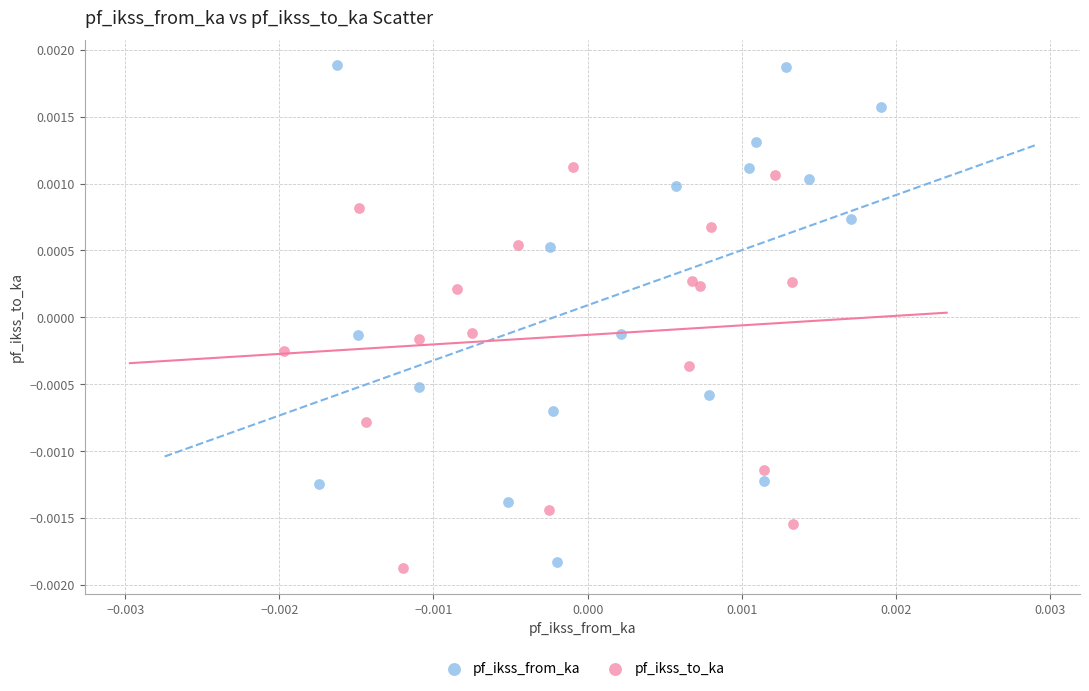

Which series has the largest Y range (max minus min)?

pf_ikss_from_ka